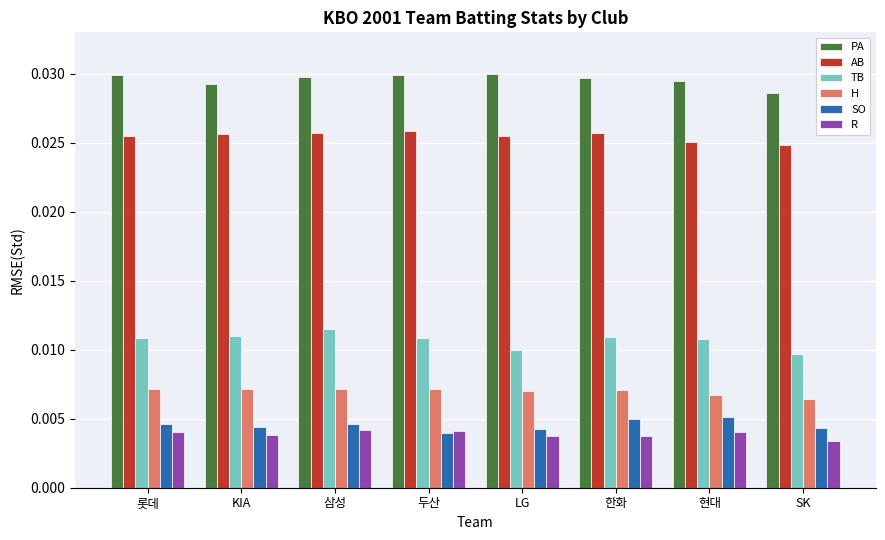

What is the label of the 1st bar from the left?

롯데